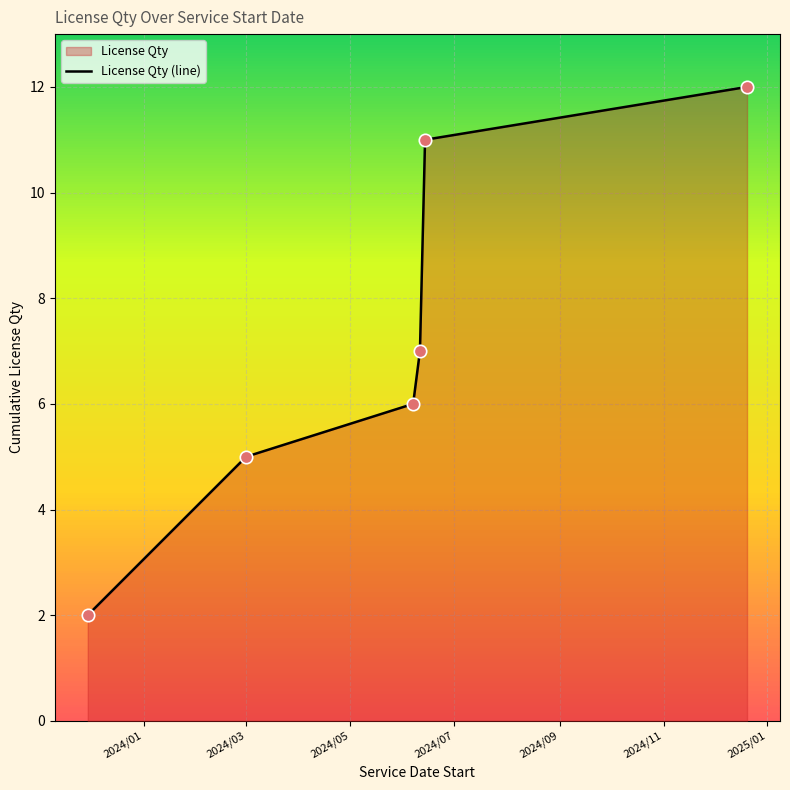

What is the difference between the second highest and second lowest values?

6